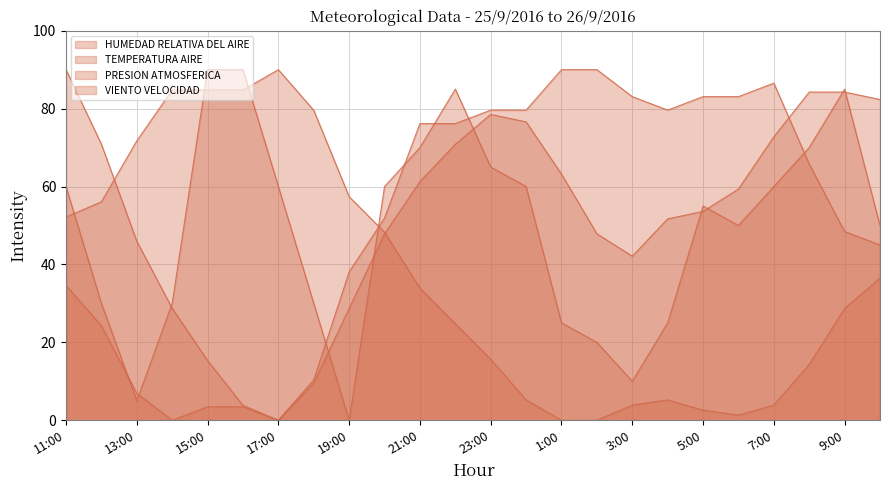

What is the sum of the VIENTO VELOCIDAD values at 20:00 and 13:00?

65.0